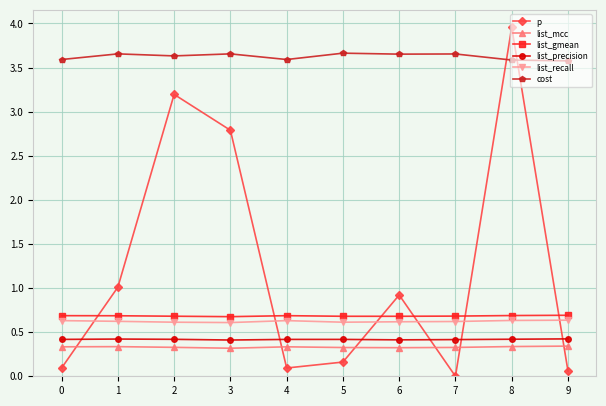

Which category has the lowest value across all series?

7